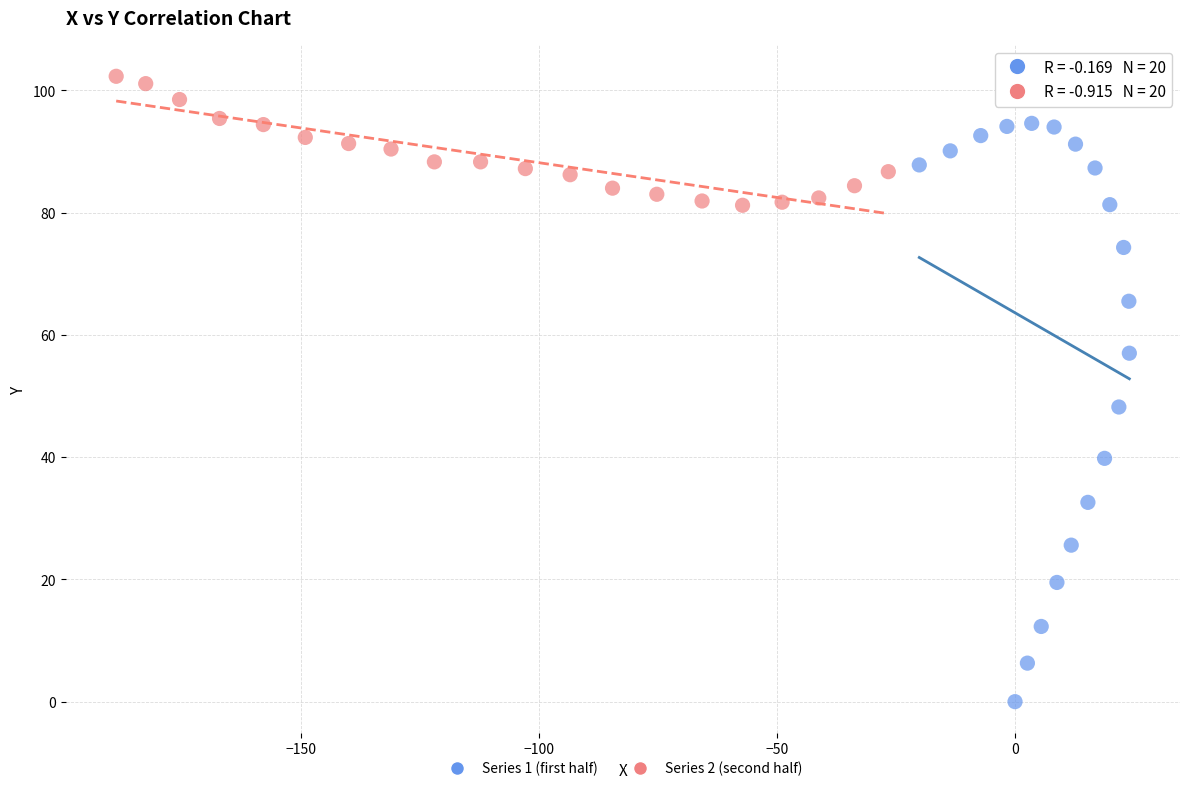

Which series reaches the maximum Y coordinate?

Series 2 (second half)